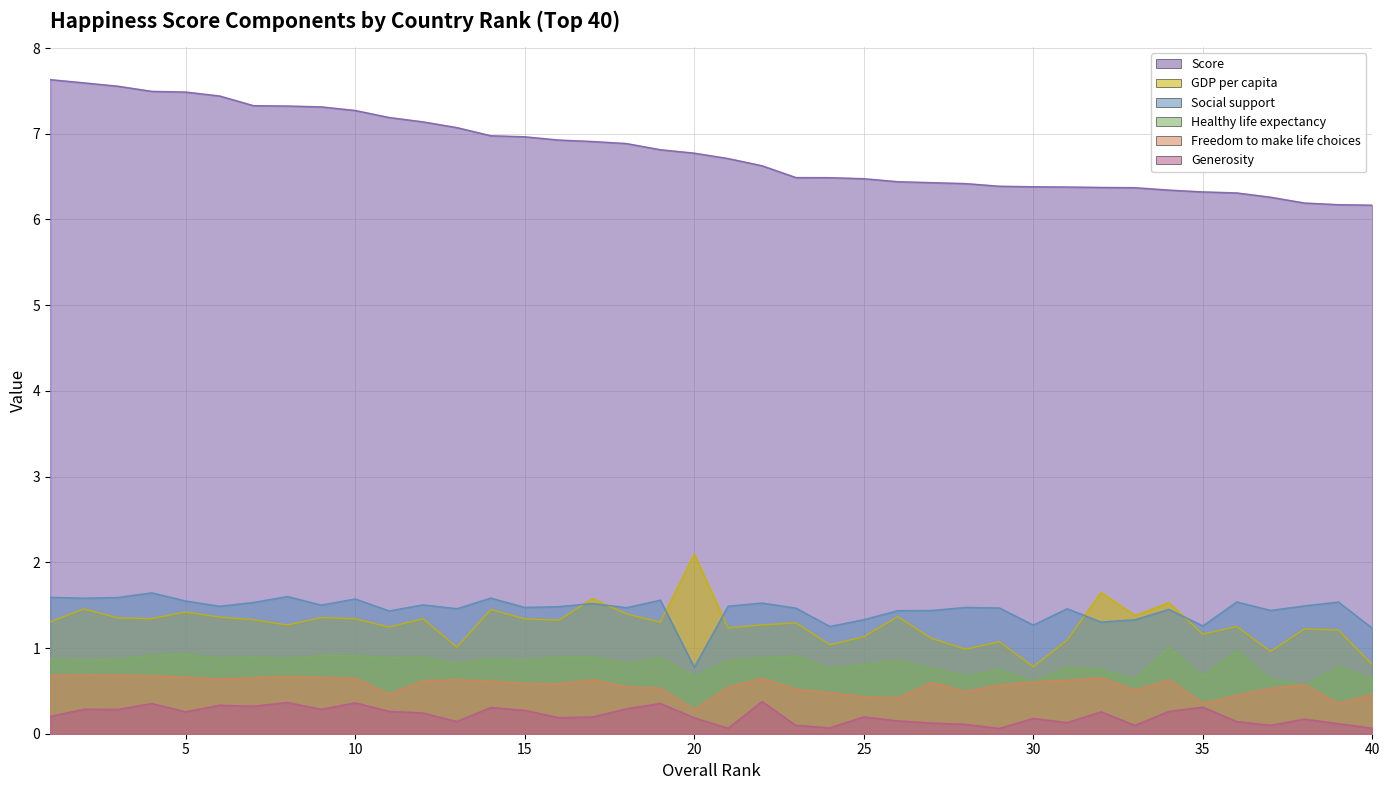

True or false: Generosity and GDP per capita cross at least once.

False